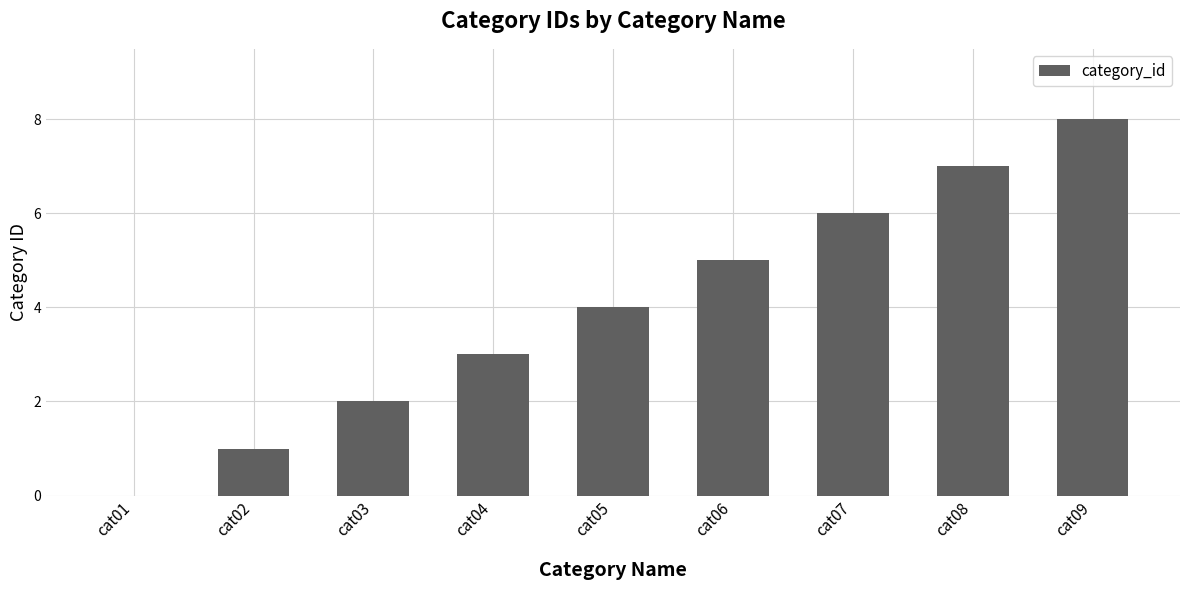

Where is the data nearest to the value 4?

cat05